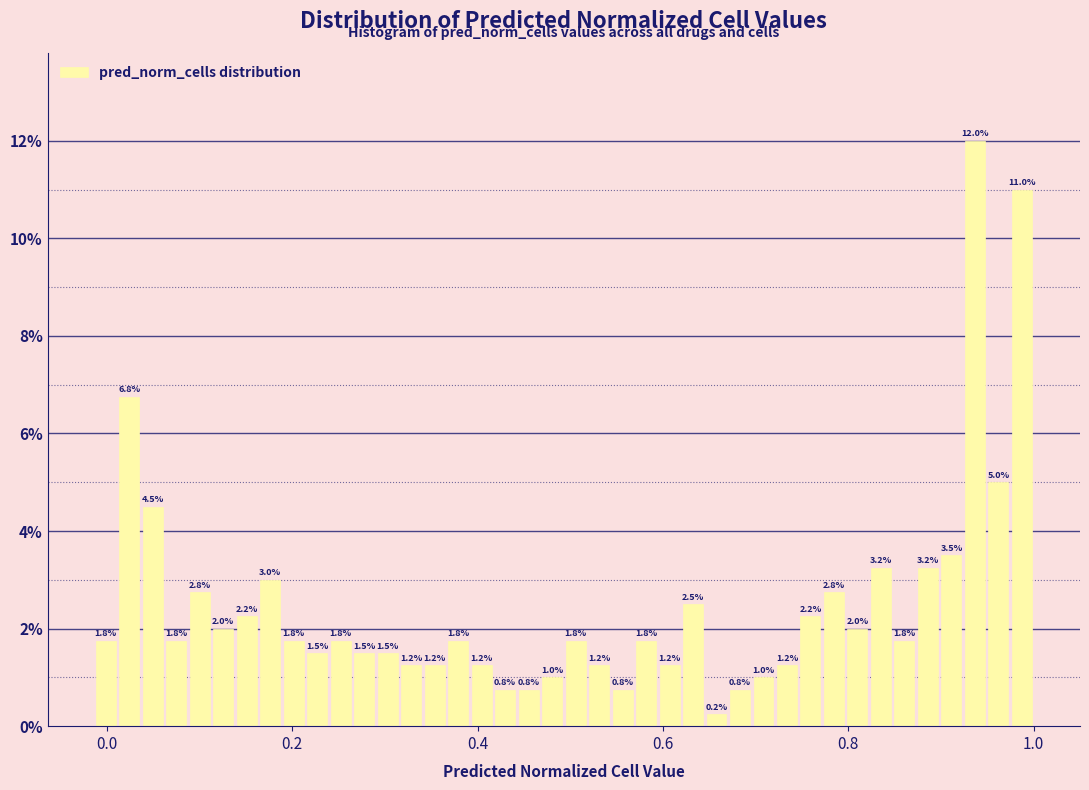

Around what value on the x-axis is the tallest bar? Give the approximate position of its centre, as read against the axis.

0.94